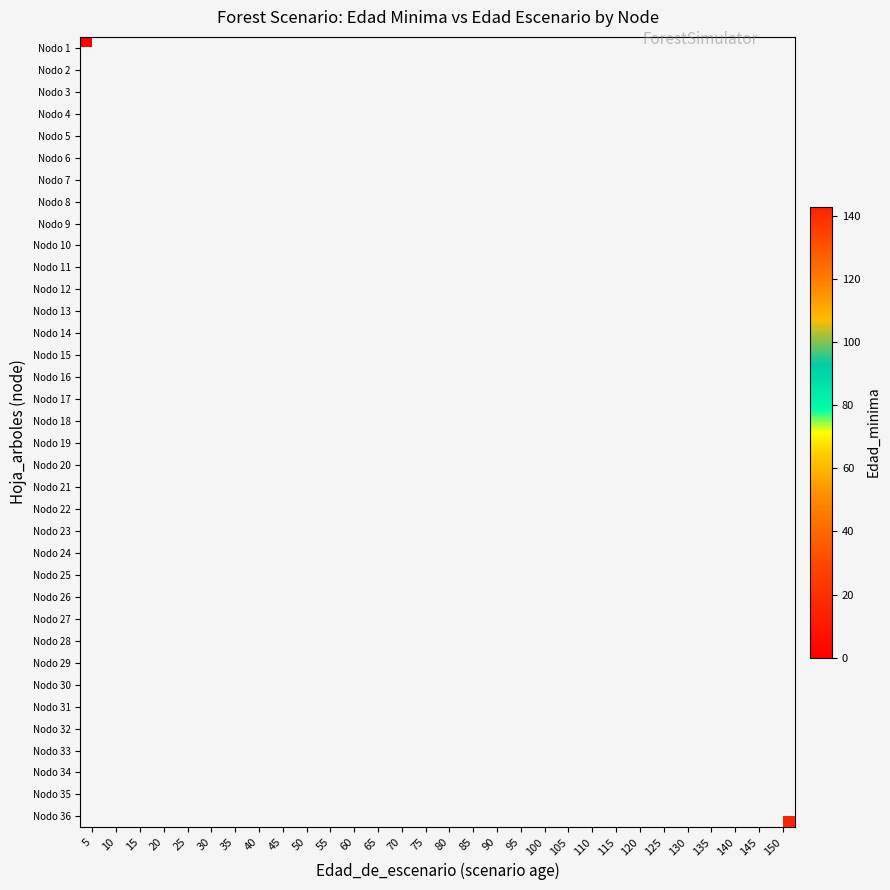

Which category has the highest value across all series?

150